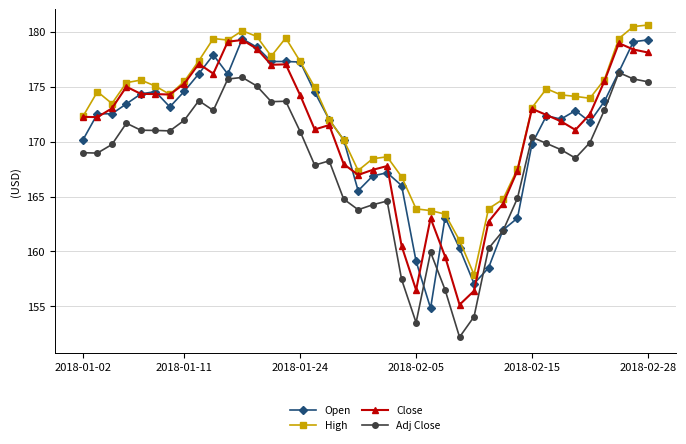

What is the maximum value shown in the chart?

180.6